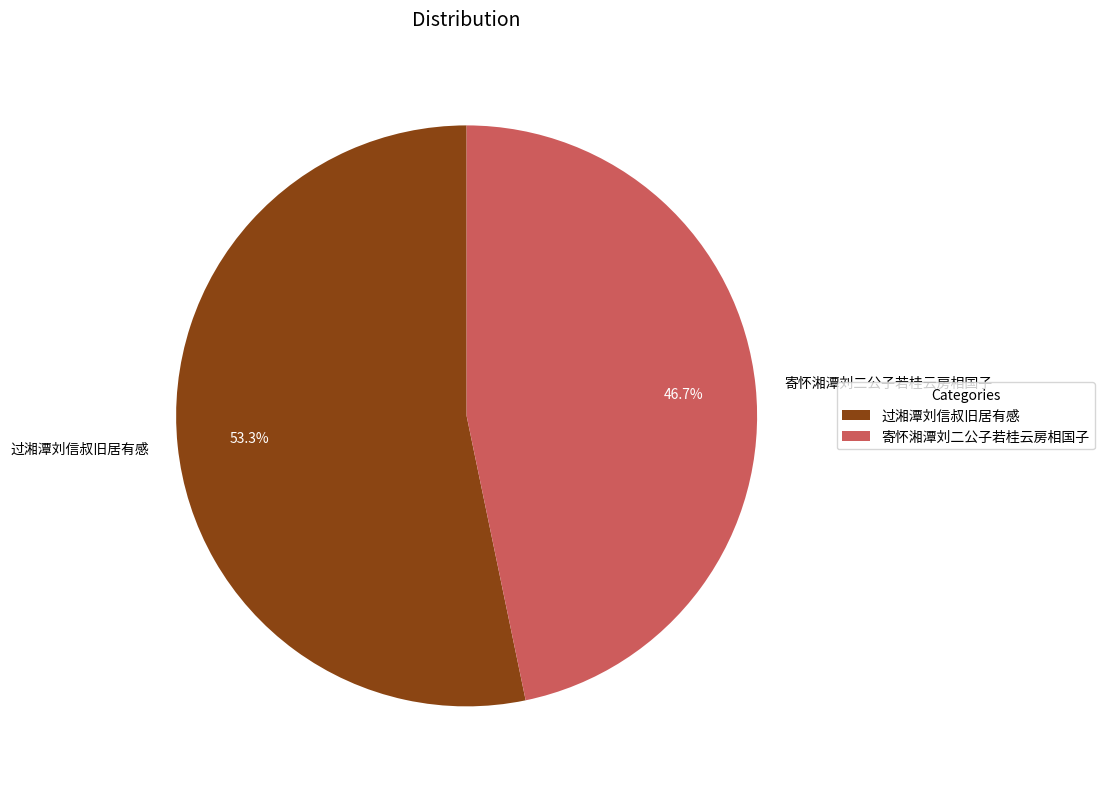

How many segments does this pie chart have?

2